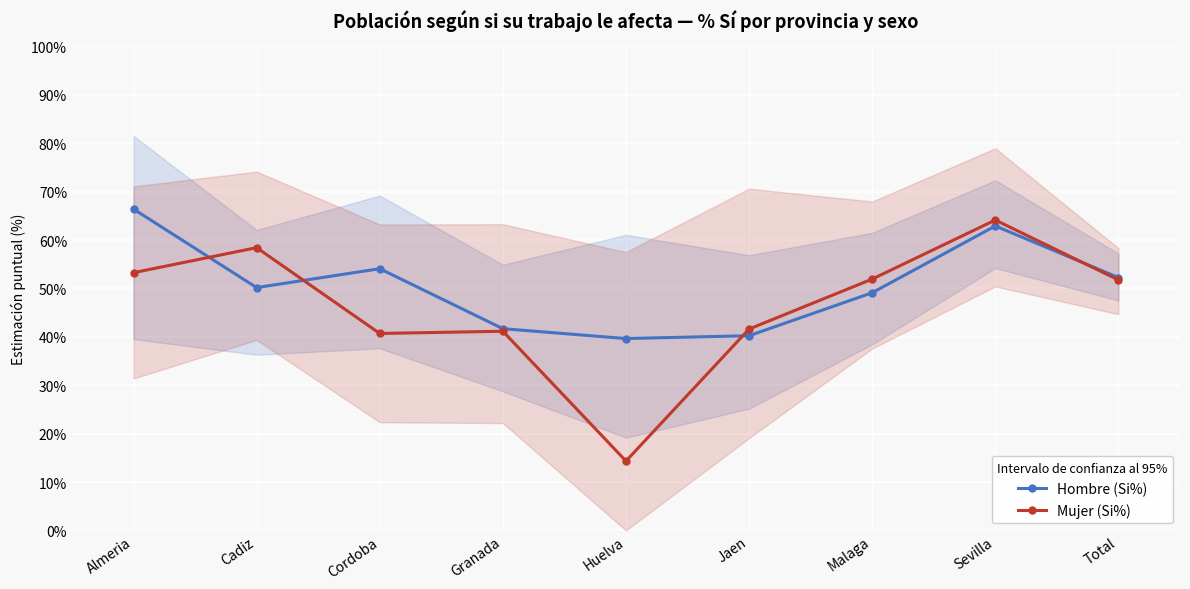

True or false: Hombre (Si%) and Mujer (Si%) cross at least once.

True